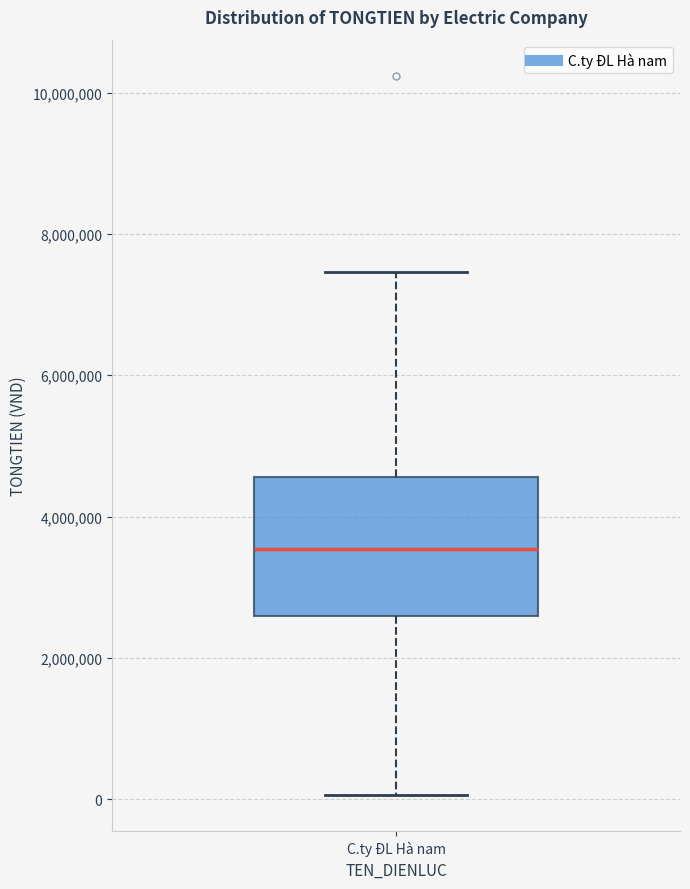

Transcribe this box plot: give where the median line is, the range the box spans, and where the two whiskers end, as read against the y-axis. The values are not printed on the chart, so give them approximately, as read against the axis.

median 3600000, box 2600000 to 4600000, whiskers 0 to 7400000